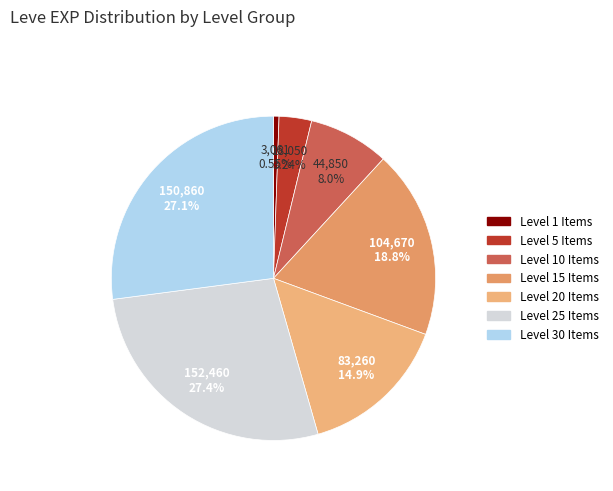

Count the number of slices in the pie.

7